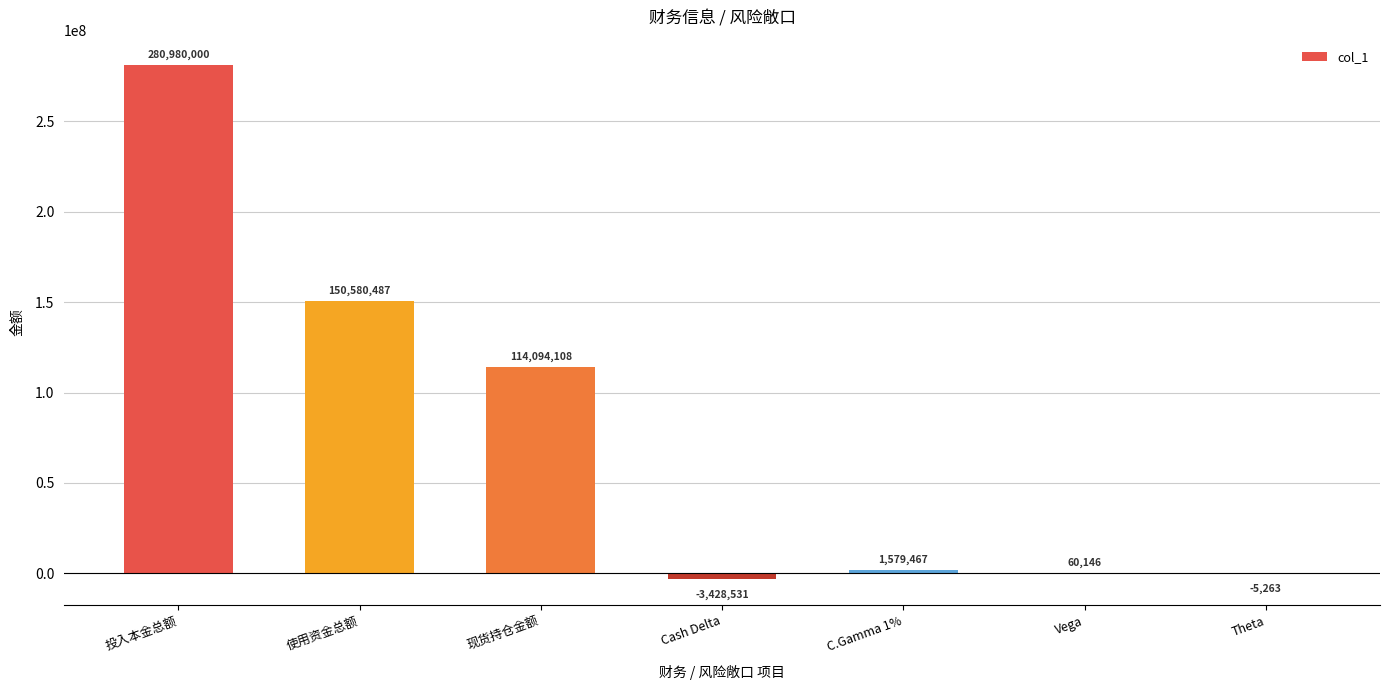

What value does the data have at 使用资金总额?

150580487.0